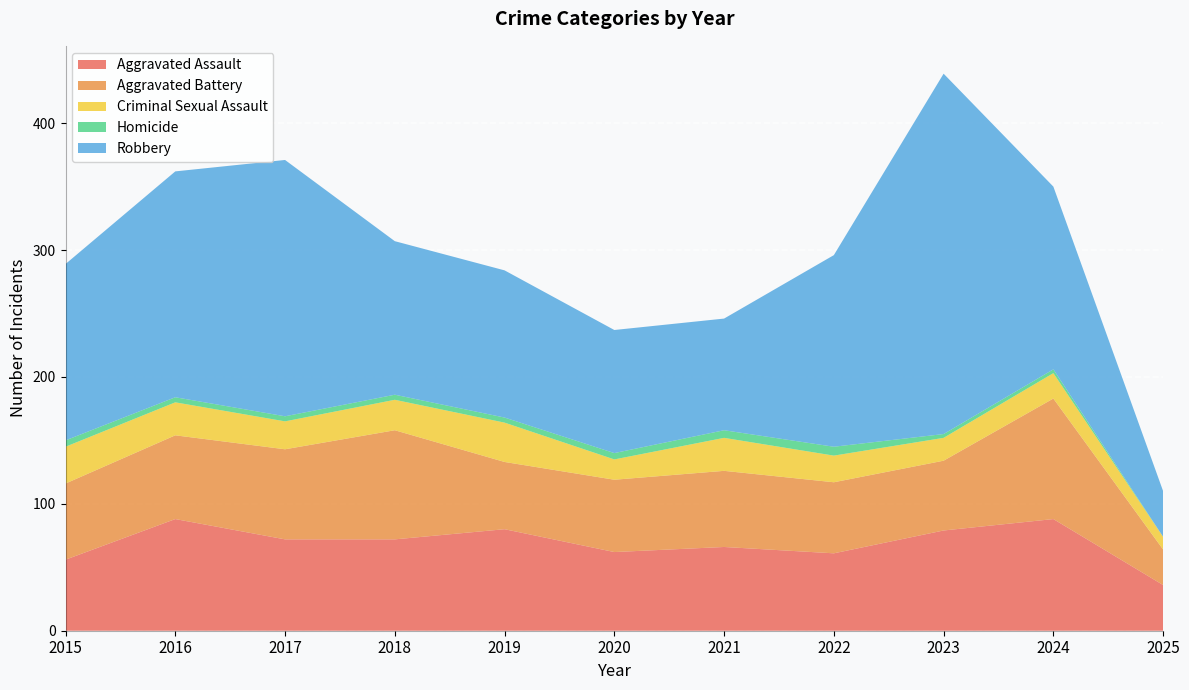

Reading left to right, extract all data points from this chart.

Aggravated Assault: 56	88	72	72	80	62	66	61	79	88	36
Aggravated Battery: 60	66	71	86	53	57	60	56	55	95	28
Criminal Sexual Assault: 29	26	22	24	31	16	26	21	18	20	10
Homicide: 5	4	4	4	4	5	6	7	3	3	0
Robbery: 139	178	202	121	116	97	88	151	284	144	36